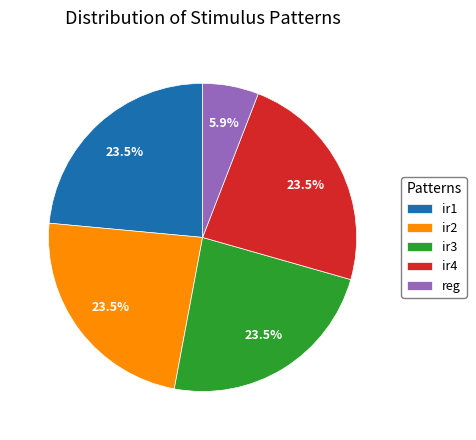

How much of the chart is everything except ir1?

76.5%